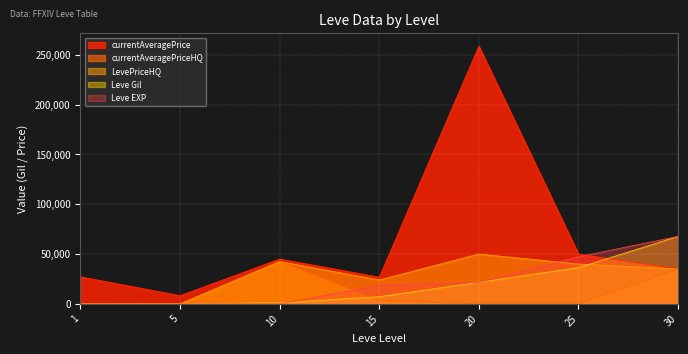

At 15, list the series in order from largest to smallest.

currentAveragePrice, LevePriceHQ, Leve EXP, Leve Gil, currentAveragePriceHQ